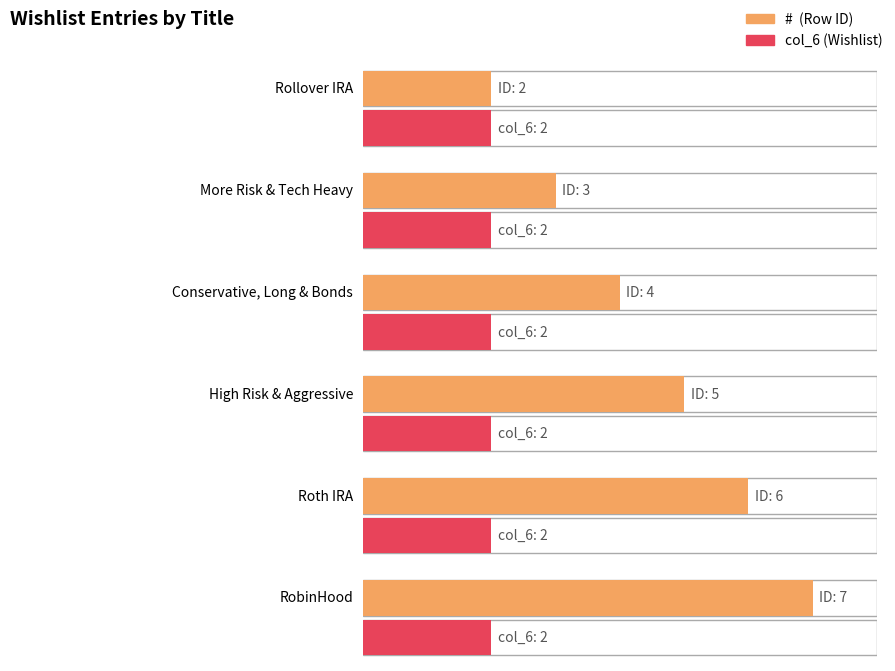

How many values in the # series exceed 5?

2